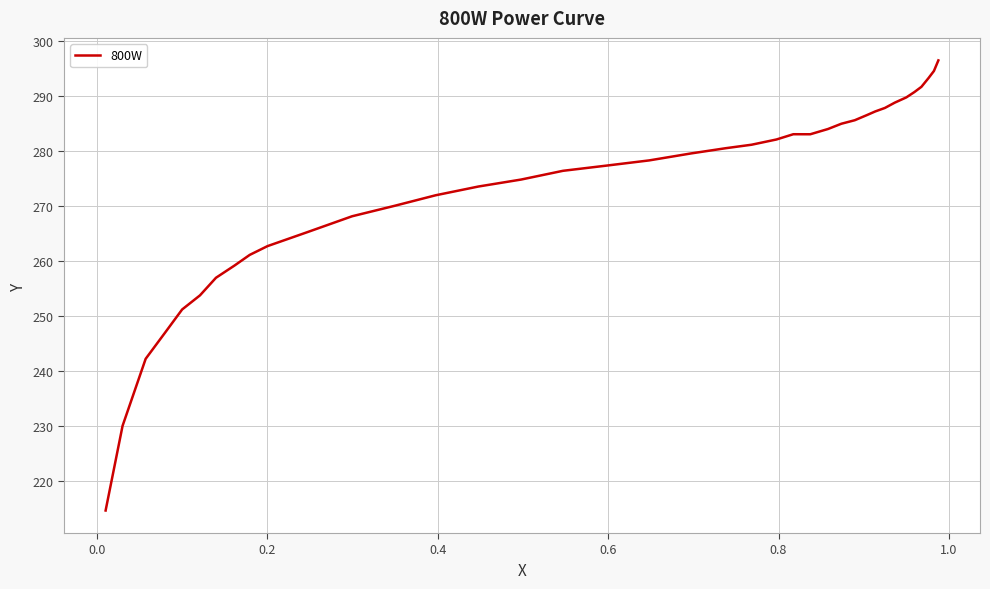

What is the difference between the maximum and minimum values?

81.8